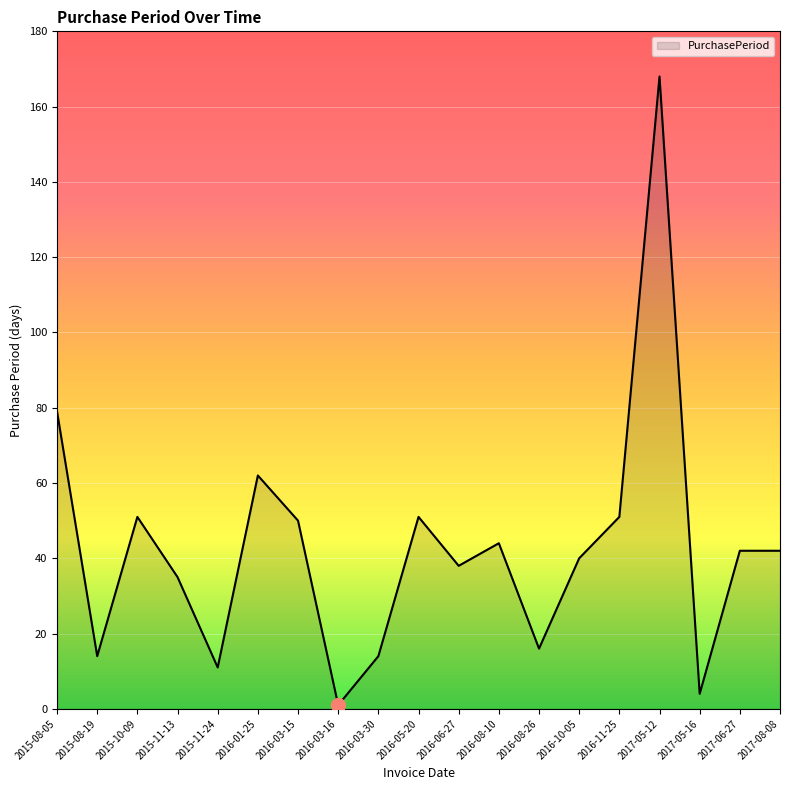

True or false: there are more than 2 points higher than both neighbors.

True